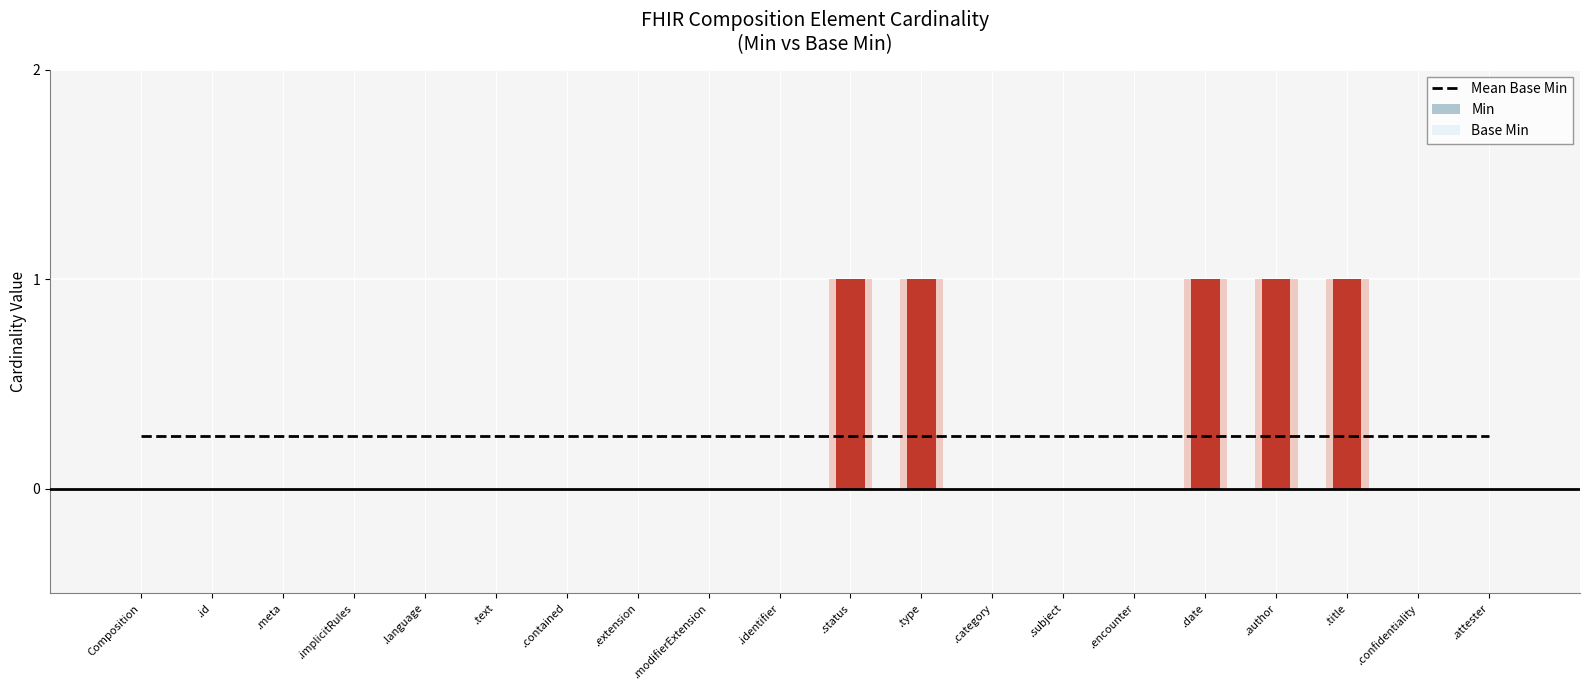

Is the value of Base Min at .modifierExtension greater than the value of Min at .language?

No